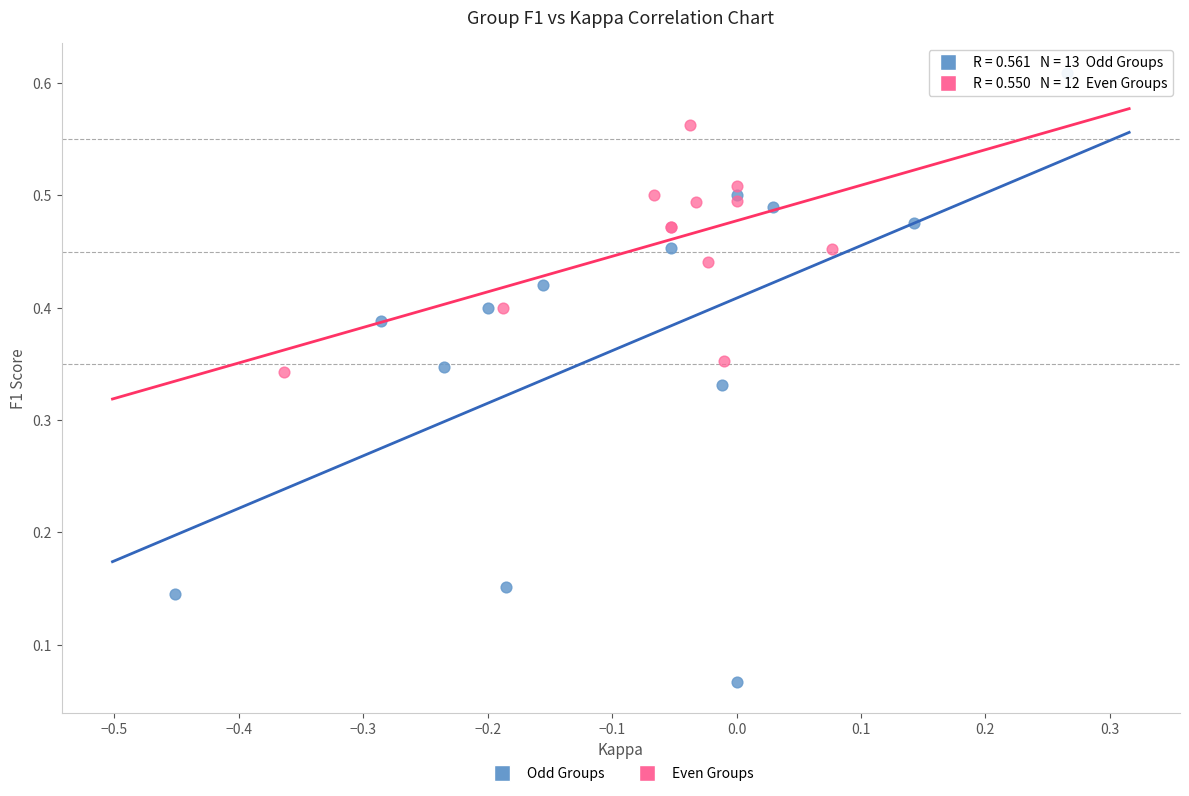

What are all the series names shown in the legend?

Odd Groups, Even Groups